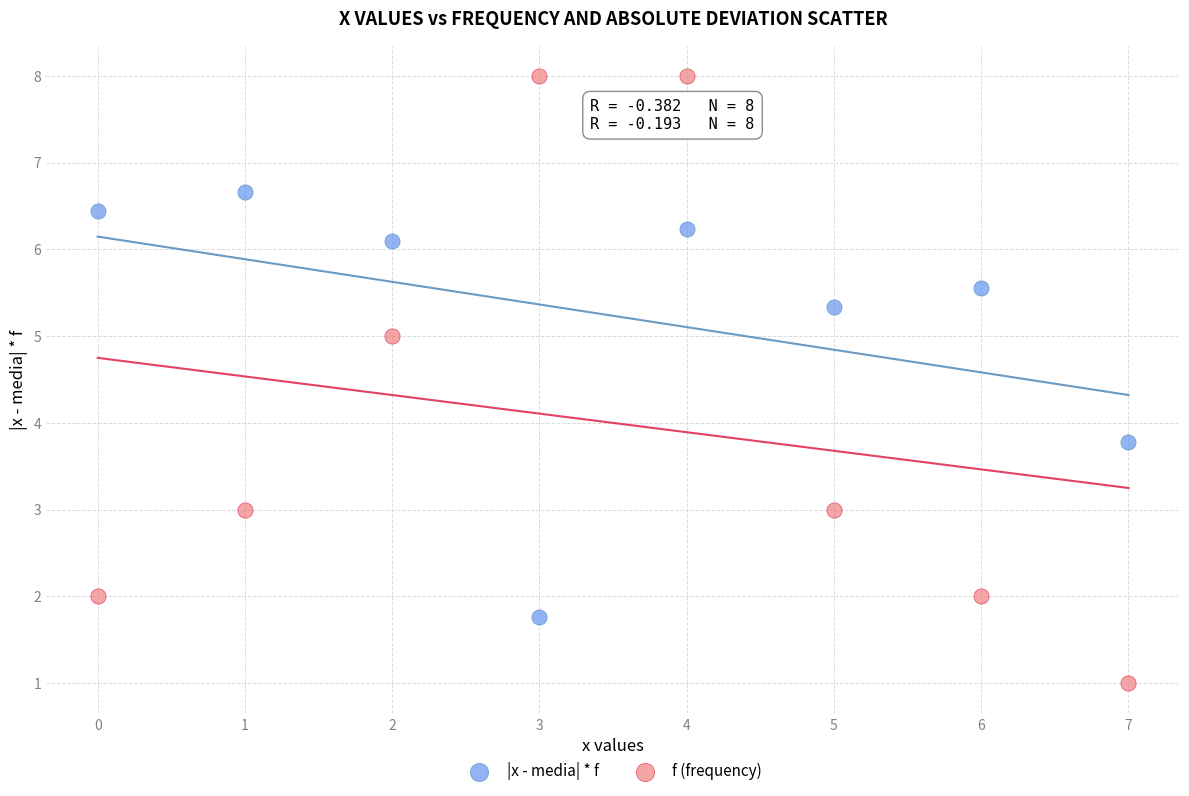

Which series contains the lowest Y value?

f (frequency)